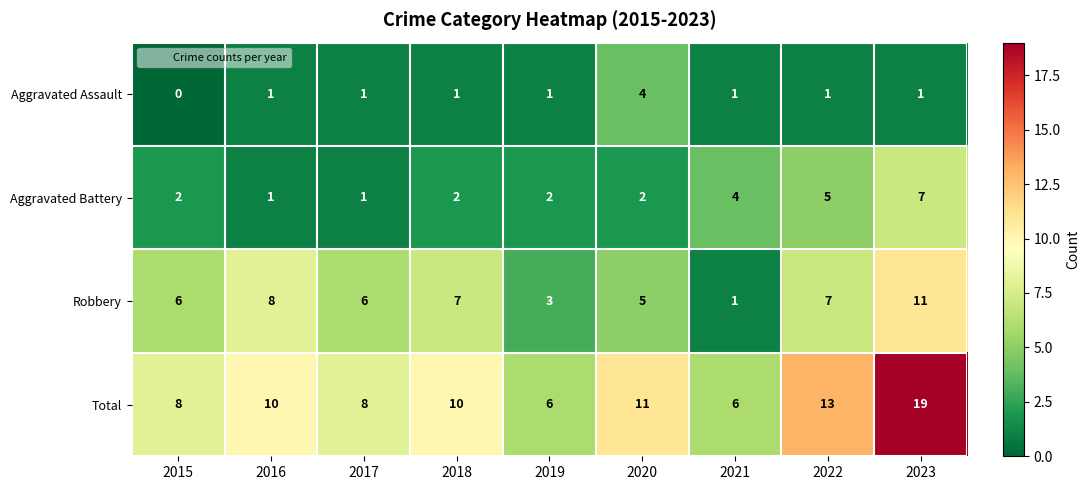

What is the approximate value of Robbery at 2022, to the nearest 5?

5